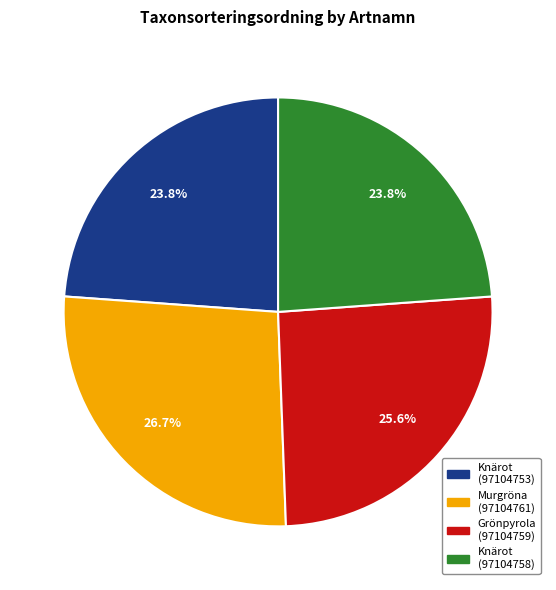

True or false: Knärot (97104753) accounts for 18% of the total.

False